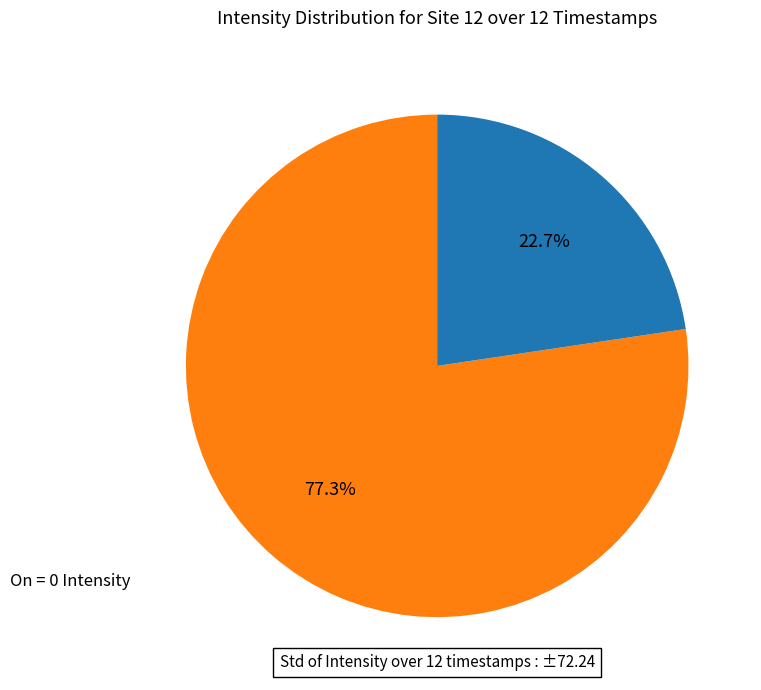

How many segments does this pie chart have?

2